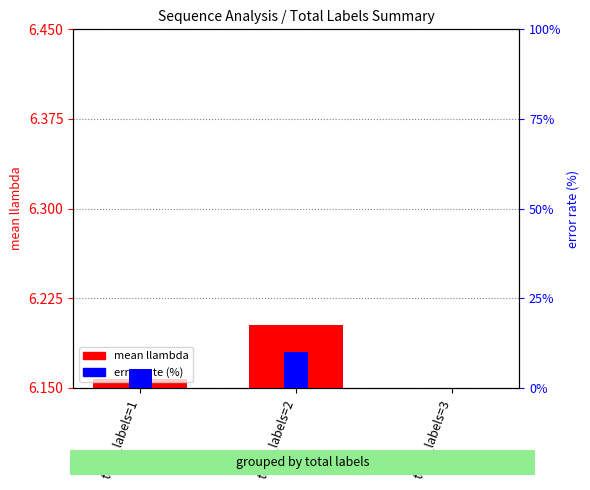

True or false: error rate (%) has a value of 5.3 at total_labels=1.

True